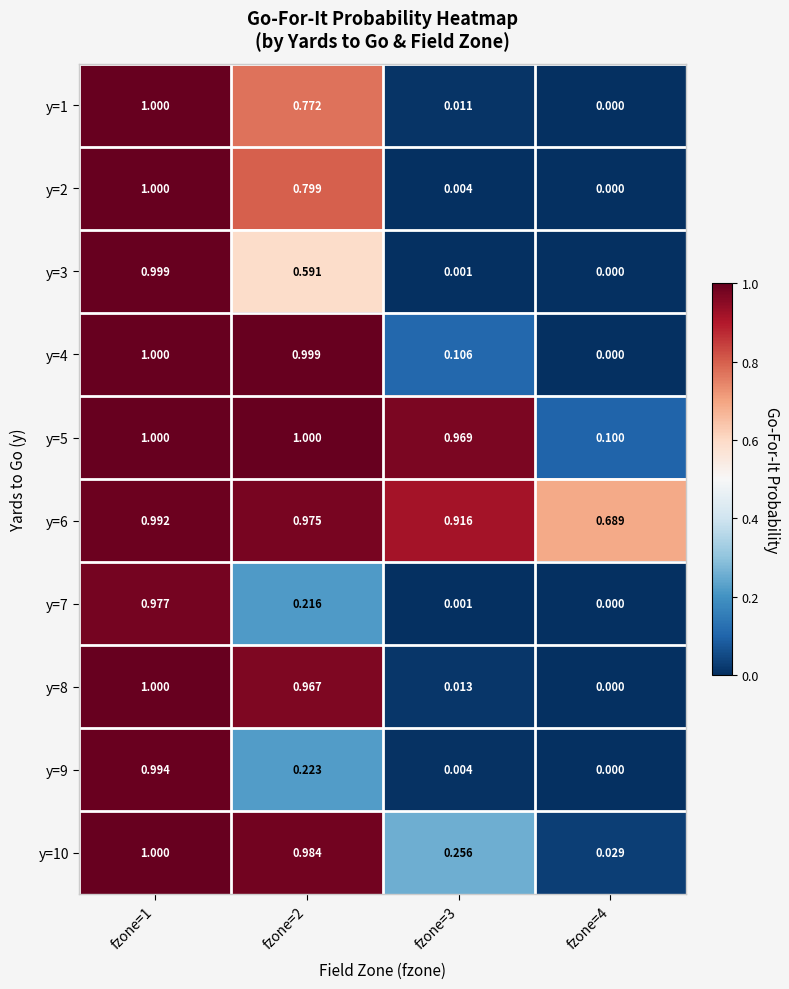

How many values in the y=3 series exceed 0?

3